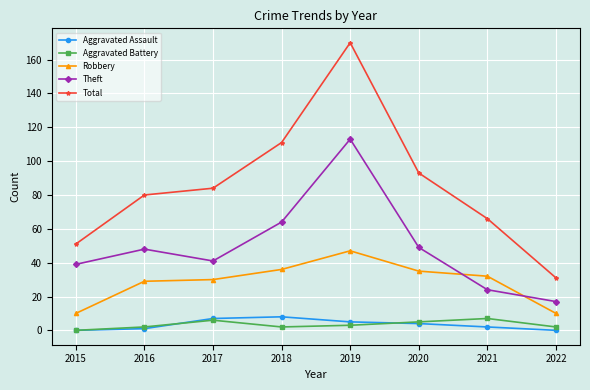

Is this an area chart (filled region under the line)?

No